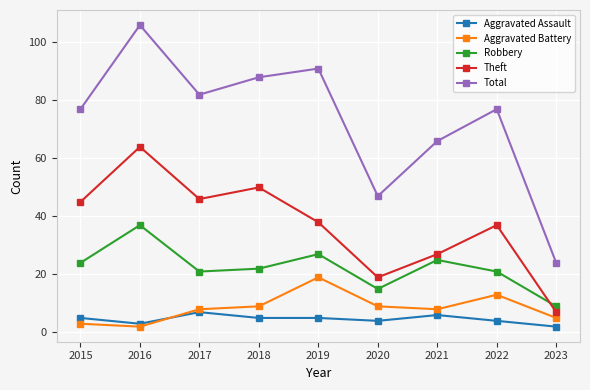

Which label corresponds to the largest value in the chart?

2016